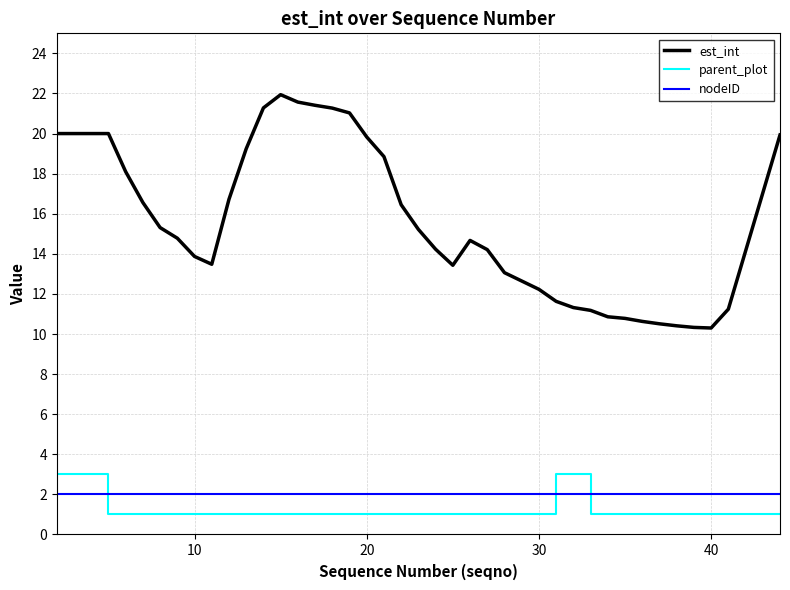

What is the smallest value displayed?

1.0